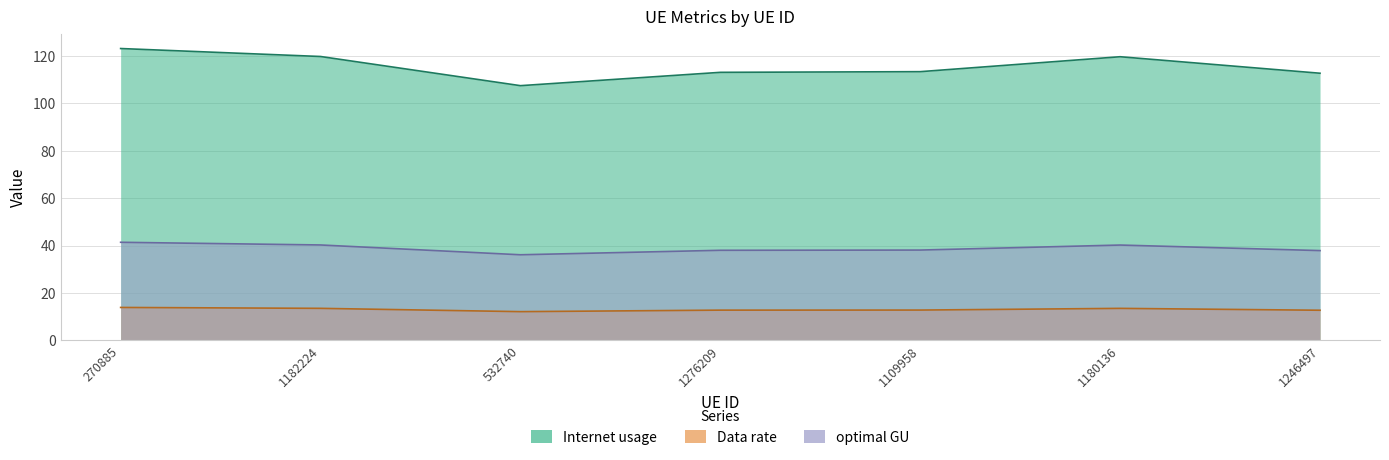

What is the label of the 2nd point from the right?

1180136